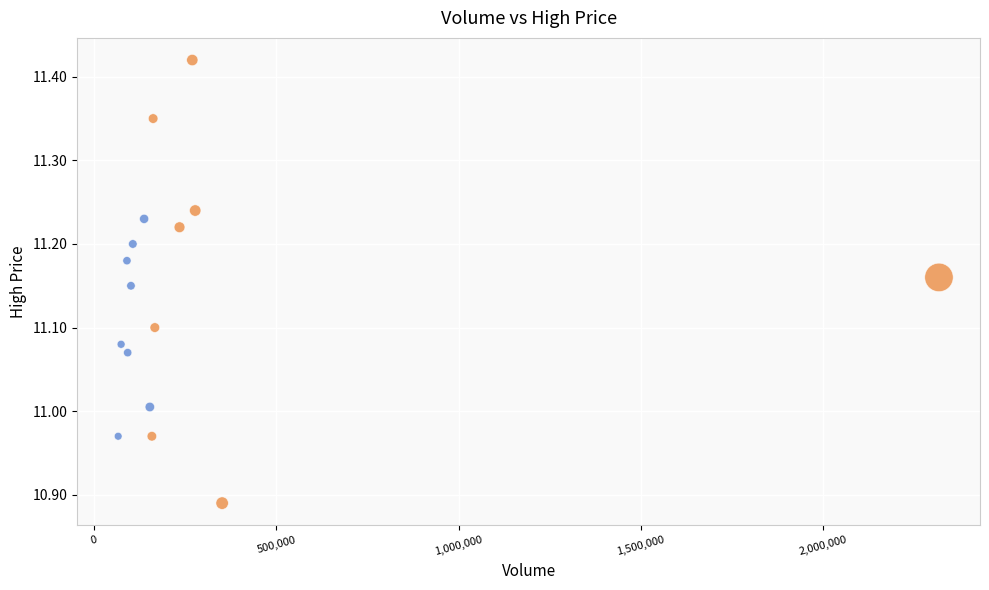

Which series has the widest spread of Y values?

High Volume